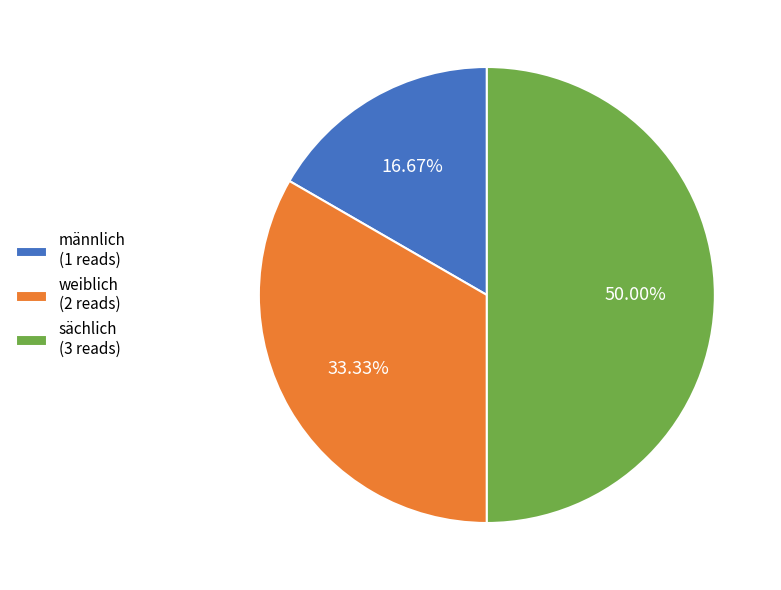

Approximately how many times larger is the value at männlich compared to weiblich?

0.5